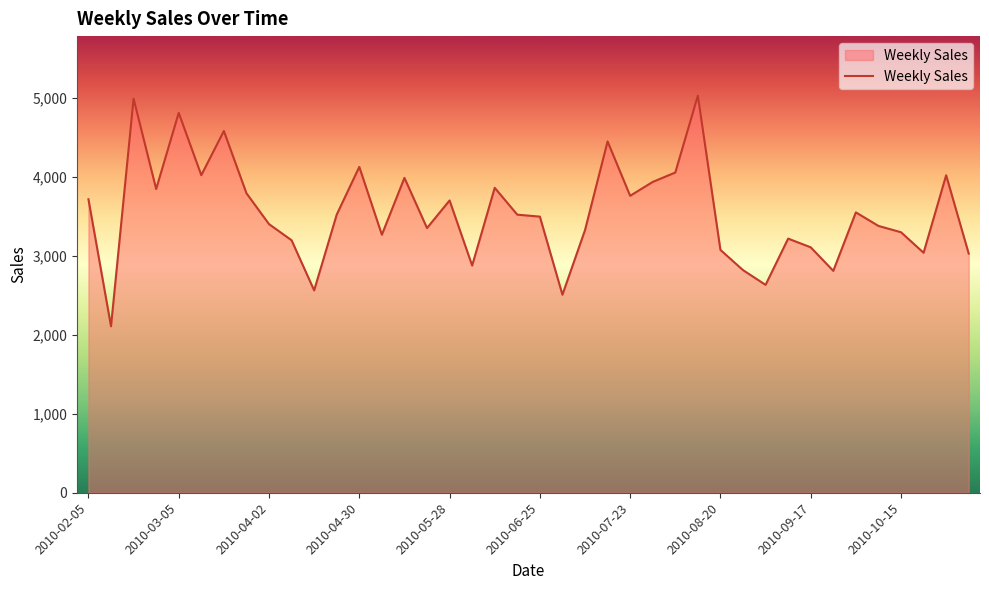

What is the smallest value displayed?

2110.0